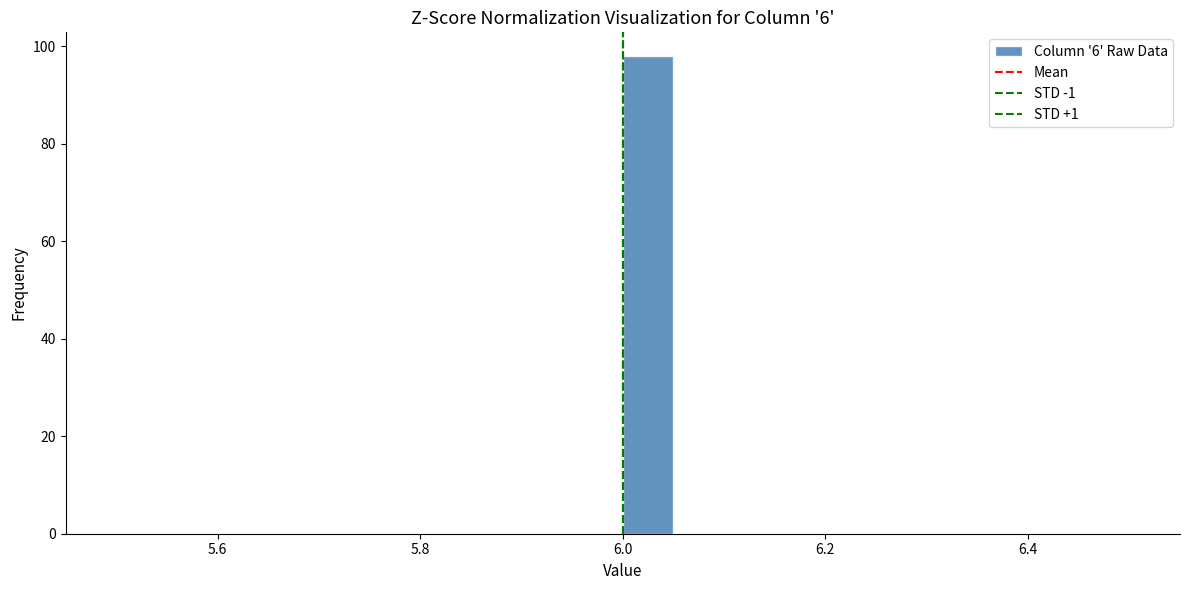

Read against the x-axis, roughly where is the centre of the tallest bar?

6.02